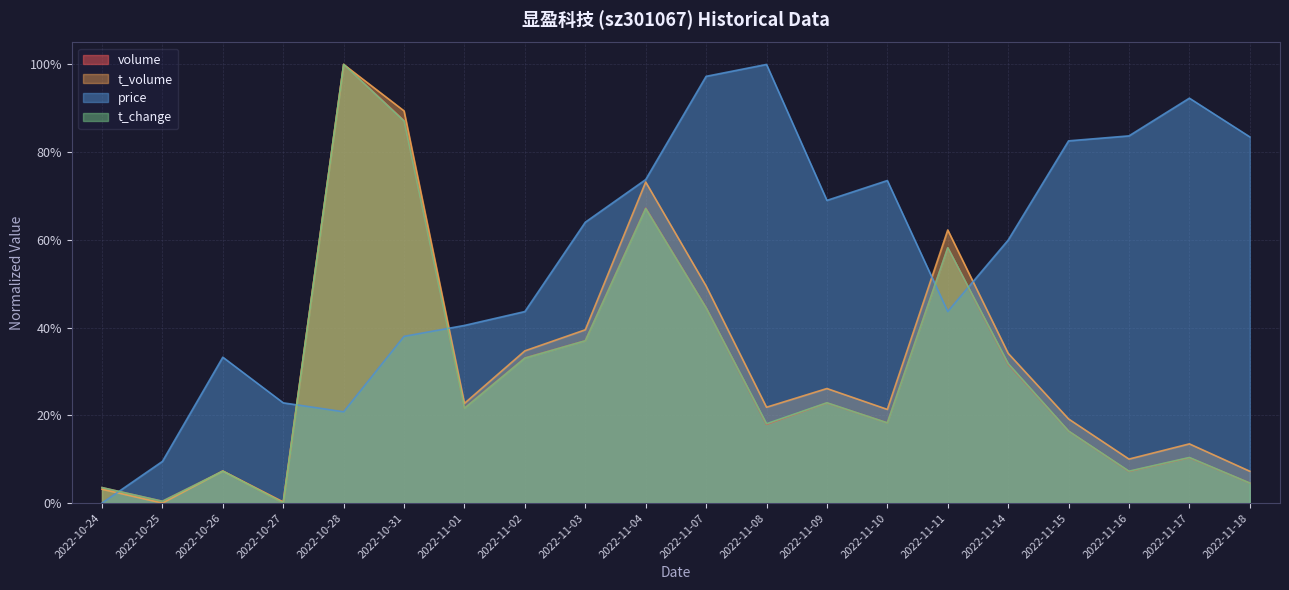

Which has a higher value, 2022-11-09 or 2022-11-17?

2022-11-09